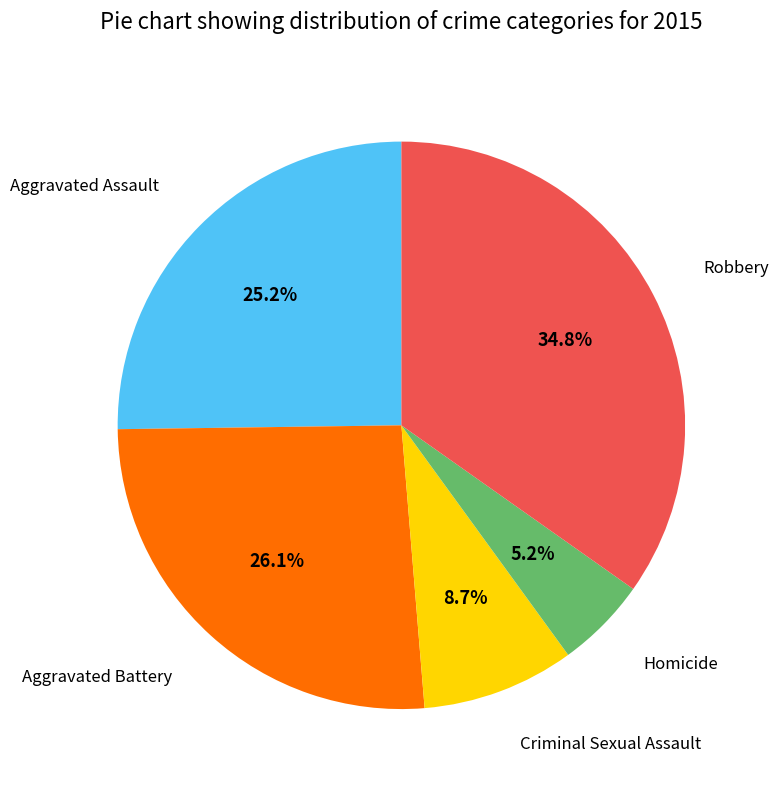

To the nearest percent, what portion does Aggravated Battery represent?

26%